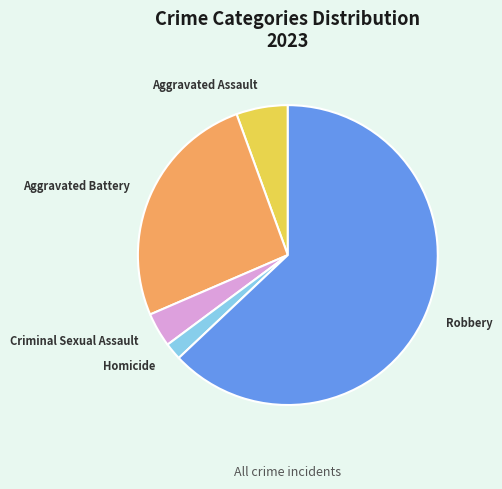

Does Homicide represent more than half of the total?

No